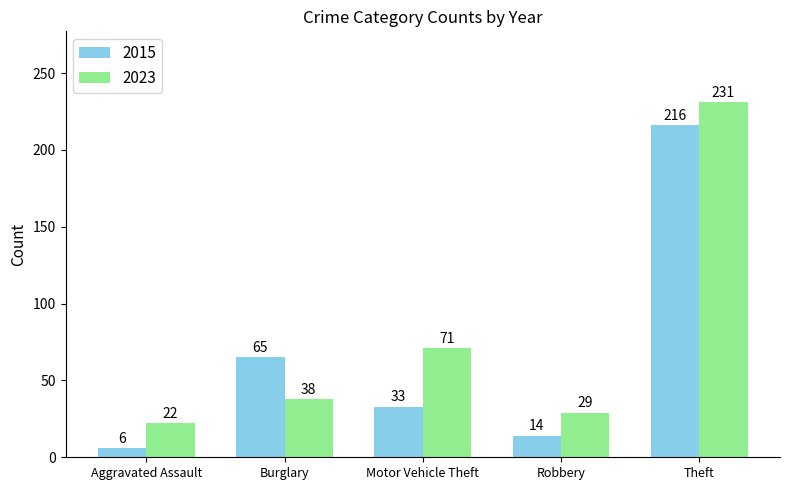

Reading left to right, list all the values displayed in this chart.

2015: 6	65	33	14	216
2023: 22	38	71	29	231